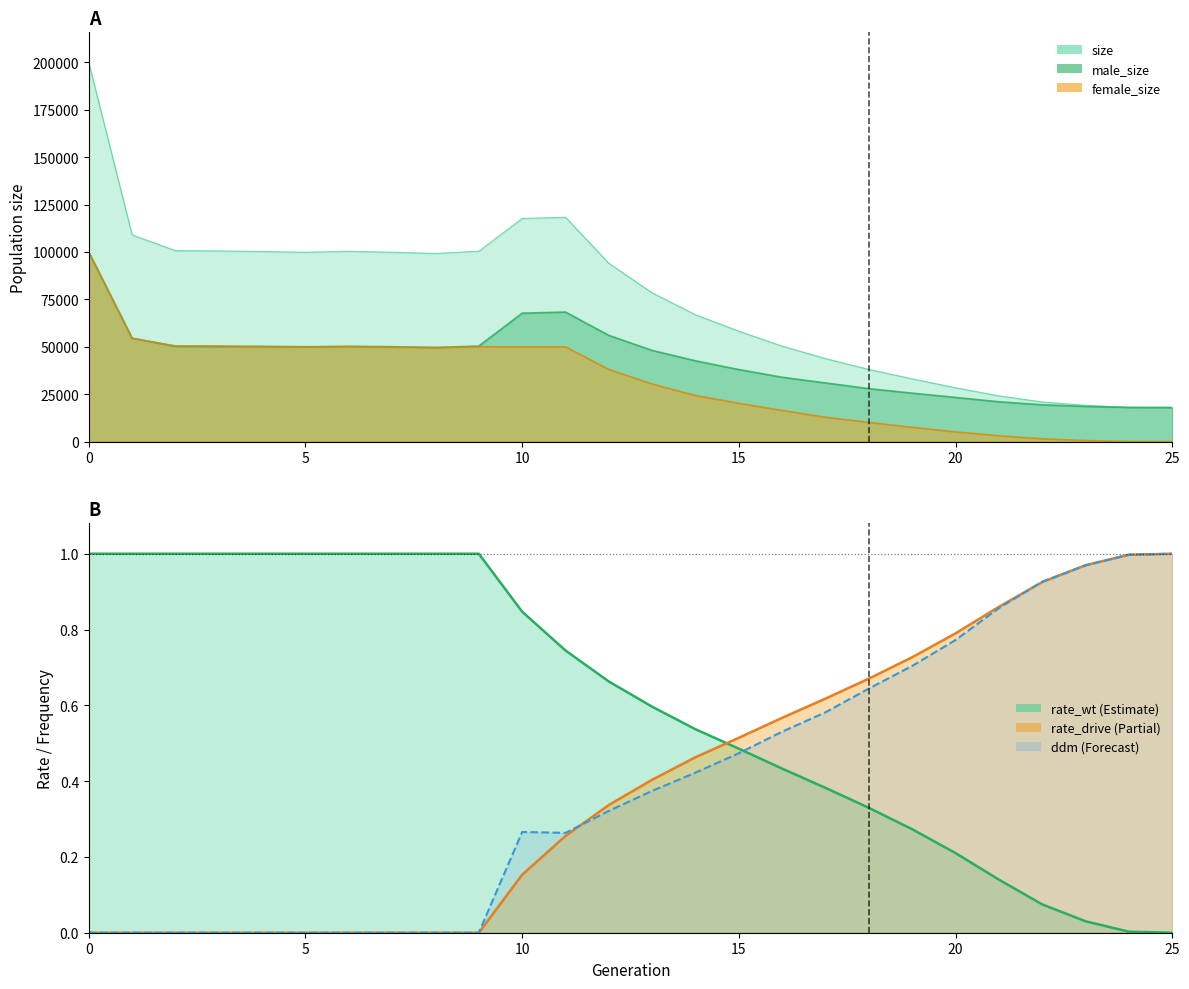

The female_size series shows 12626.1 at 4. True or false?

False